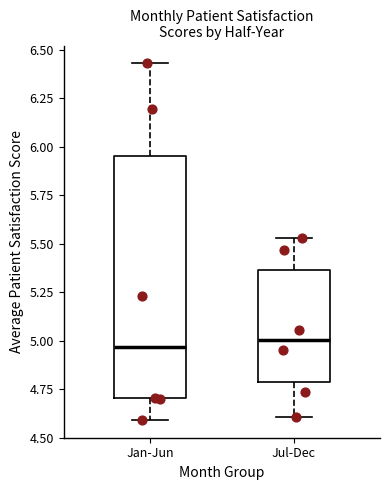

Reading left to right, read every box against the y-axis: the position of its median line, the range the box covers, and the ends of its whiskers. The values are not printed on the chart, so give them approximately, as read against the axis.

Jan-Jun: median 4.95, box 4.70 to 5.95, whiskers 4.60 to 6.45
Jul-Dec: median 5.00, box 4.80 to 5.35, whiskers 4.60 to 5.55